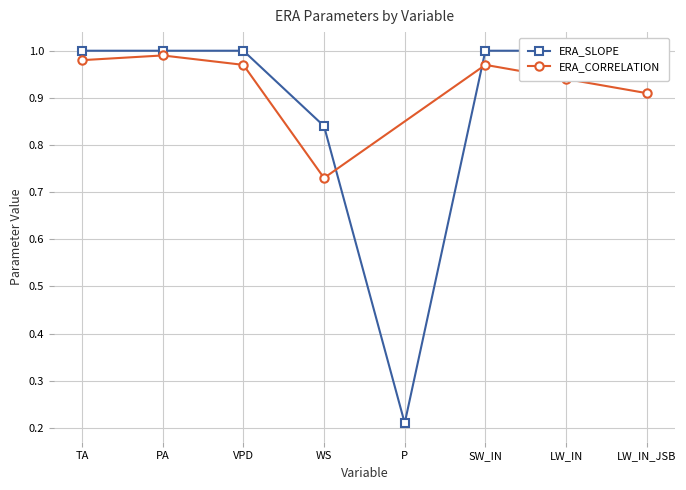

How many interior local valleys (lower than both neighbors) does the data have?

1